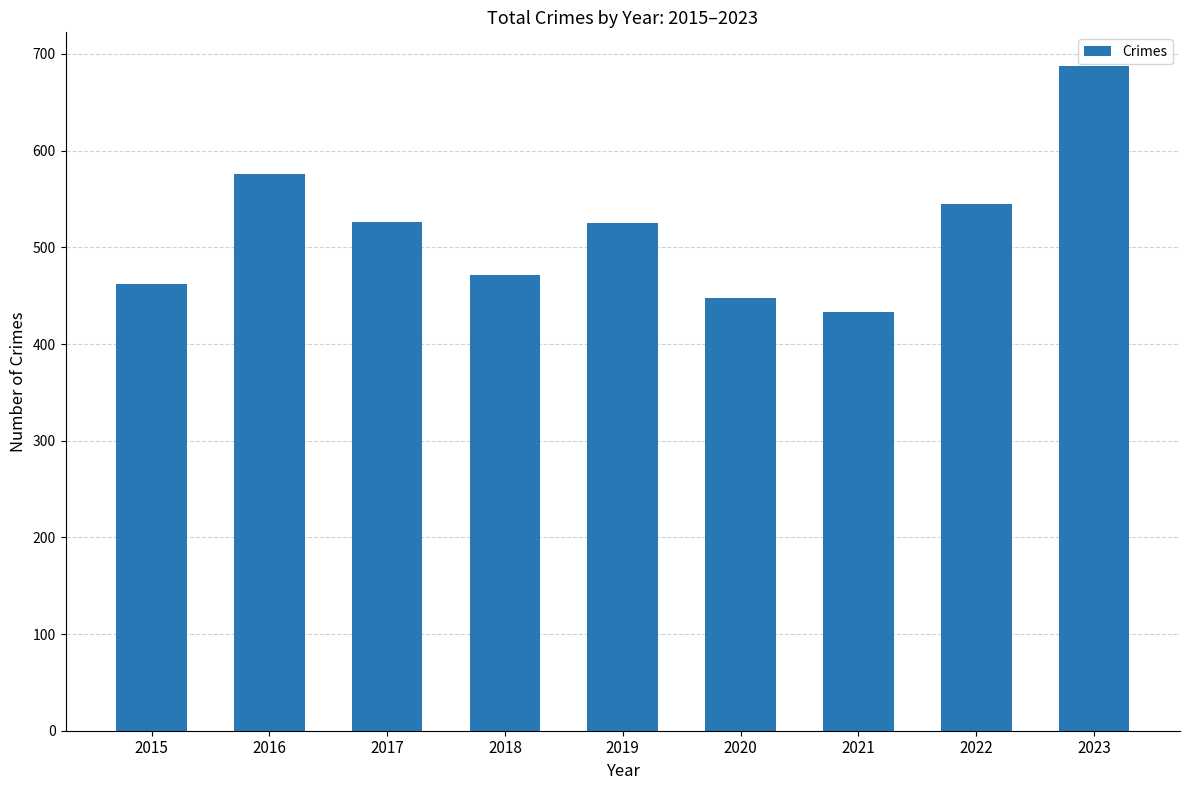

What is the difference between the maximum and minimum values?

255